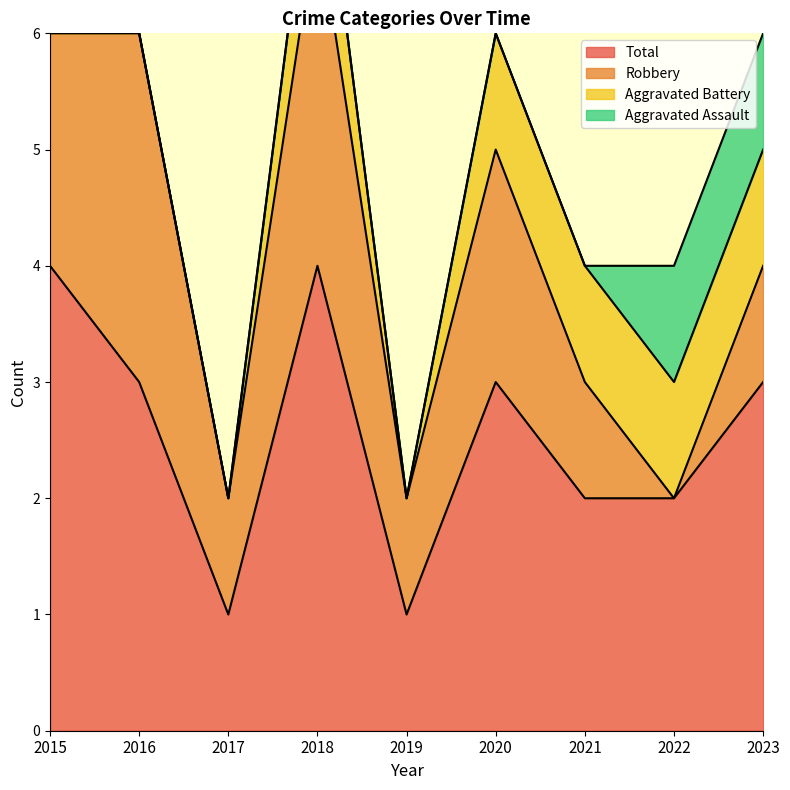

True or false: Aggravated Battery and Total intersect in this chart.

False